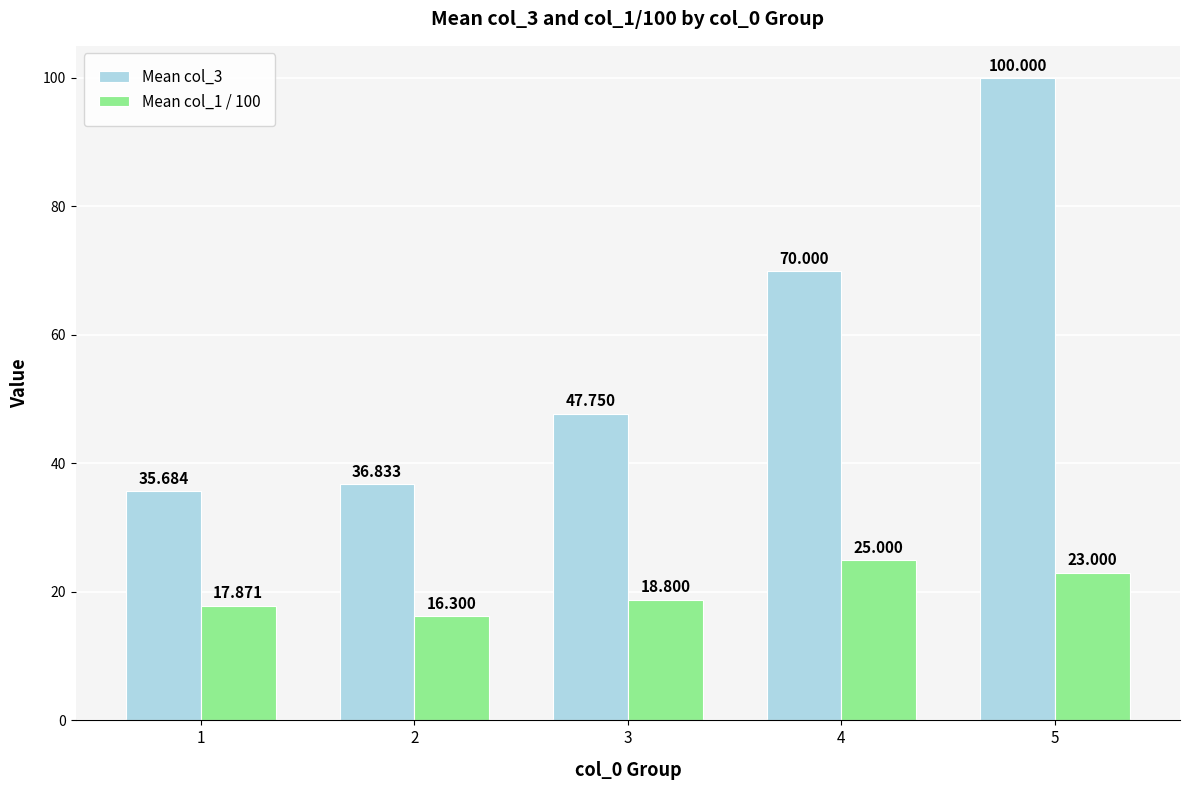

Reading right to left, list all the values displayed in this chart.

Mean col_3: 5=100.0	4=70.0	3=47.8	2=36.8	1=35.7
Mean col_1 / 100: 5=23.0	4=25.0	3=18.8	2=16.3	1=17.9